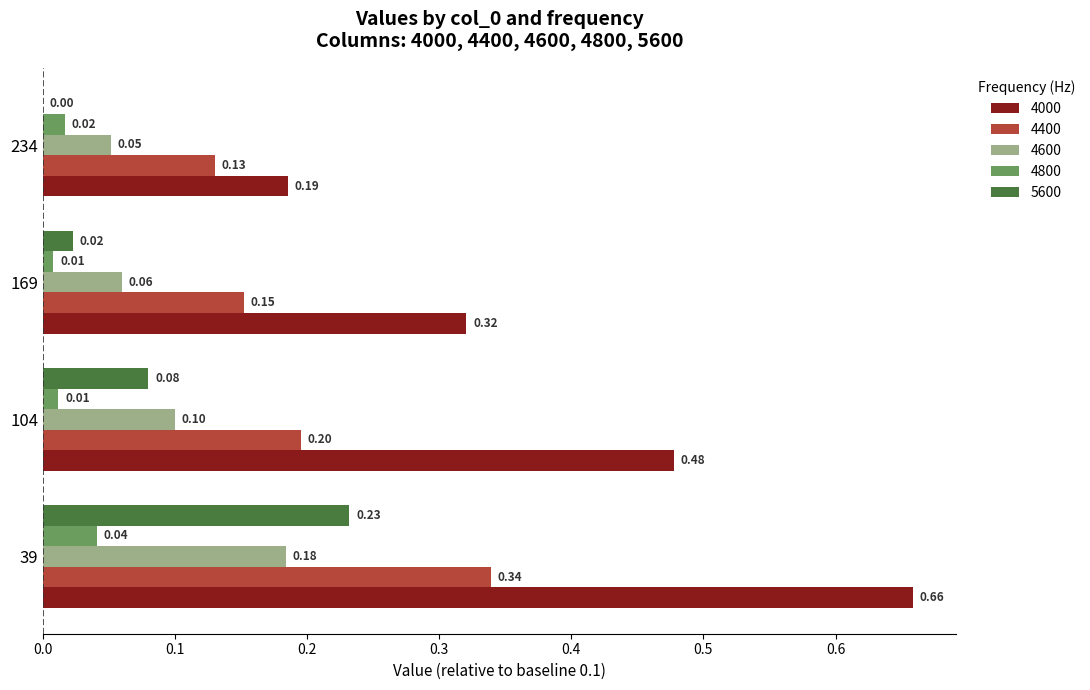

How many values in 5600 are above zero?

3